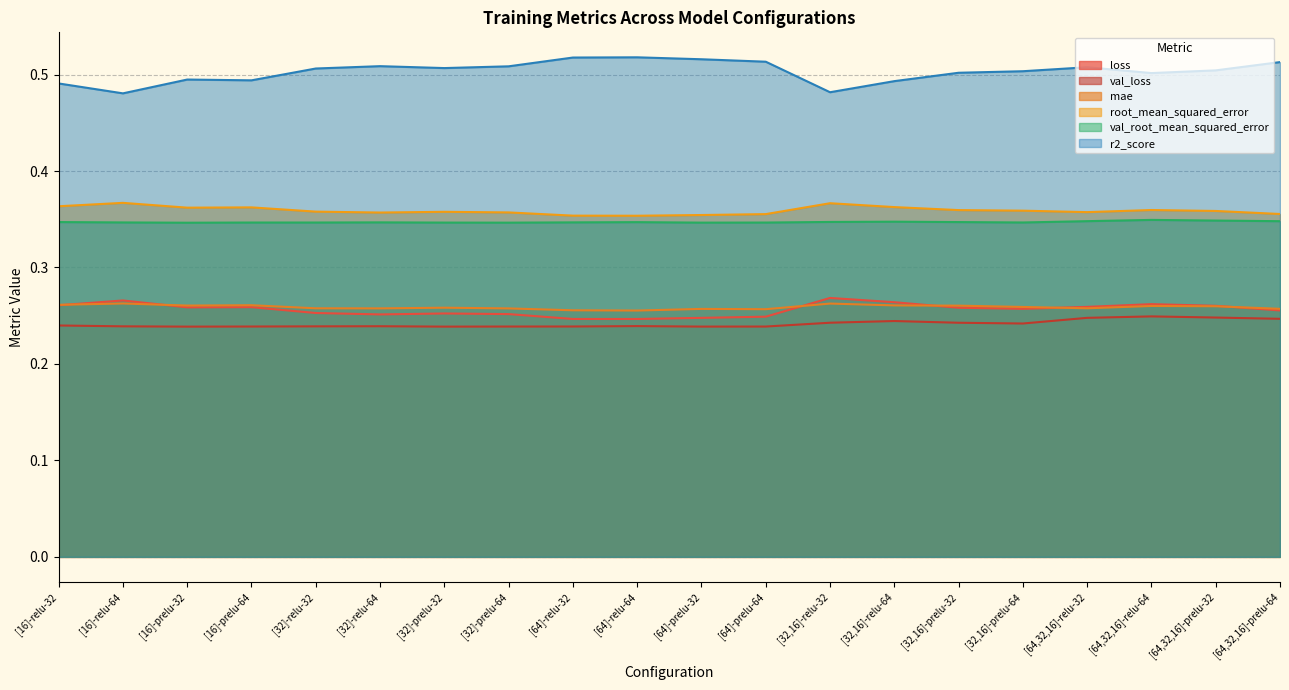

In val_loss, how many points are lower than both neighbors (excluding endpoints)?

4